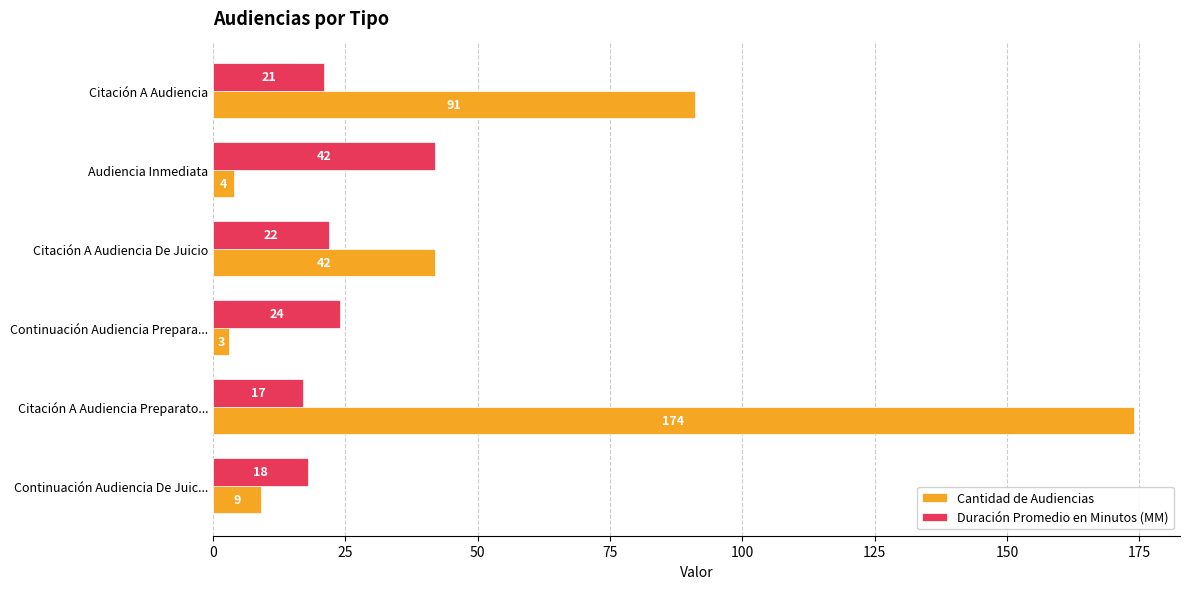

Which label corresponds to the largest value in the chart?

Citación A Audiencia Preparato...